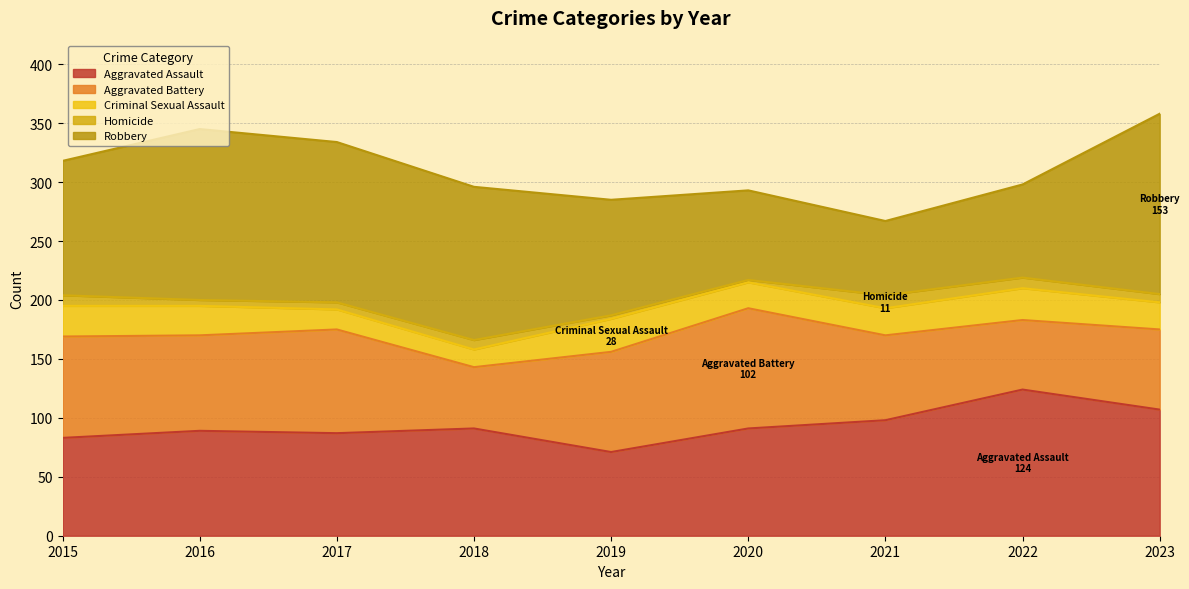

Reading right to left, list all the values displayed in this chart.

Aggravated Assault: 2023=107	2022=124	2021=98	2020=91	2019=71	2018=91	2017=87	2016=89	2015=83
Aggravated Battery: 2023=68	2022=59	2021=72	2020=102	2019=85	2018=52	2017=88	2016=81	2015=86
Criminal Sexual Assault: 2023=23	2022=27	2021=23	2020=22	2019=28	2018=15	2017=17	2016=25	2015=26
Homicide: 2023=7	2022=9	2021=11	2020=2	2019=3	2018=8	2017=6	2016=5	2015=9
Robbery: 2023=153	2022=79	2021=63	2020=76	2019=98	2018=130	2017=136	2016=145	2015=114